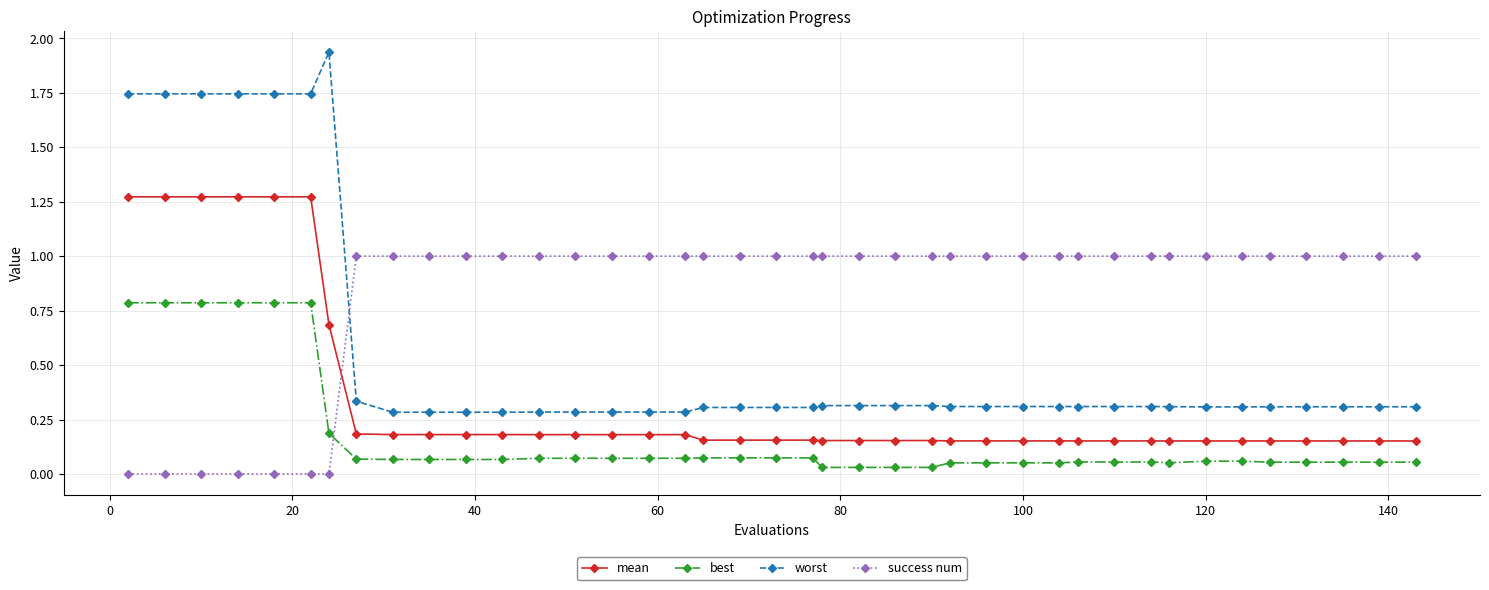

What is the value of the success num point at the 14th from the left?

1.0